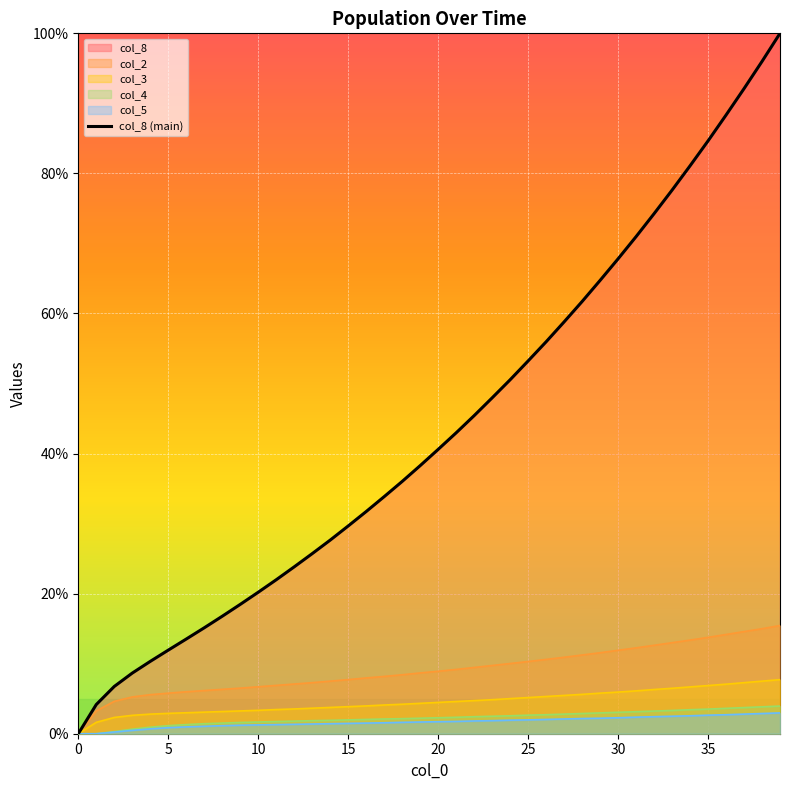

What is the label of the 28th point from the left?

27